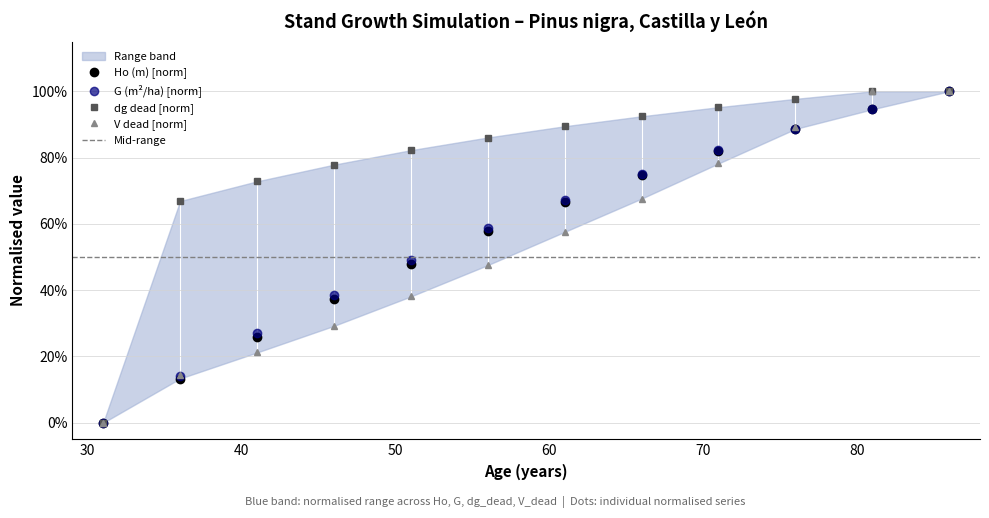

What is the difference between the highest and lowest values at 56?

0.4